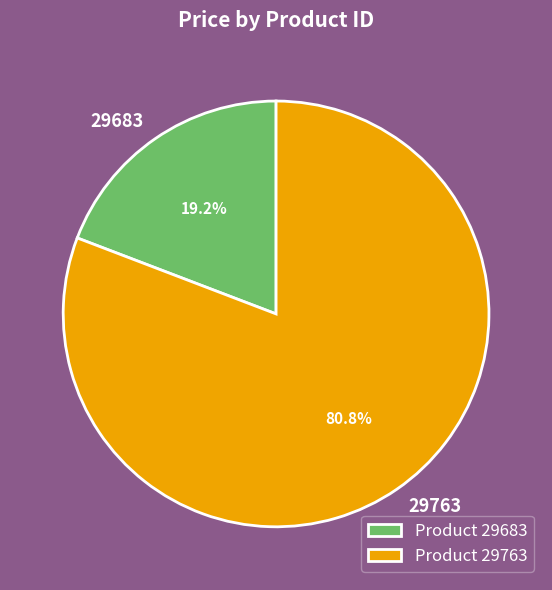

What is the total percentage of 29683 and 29763?

100.0%